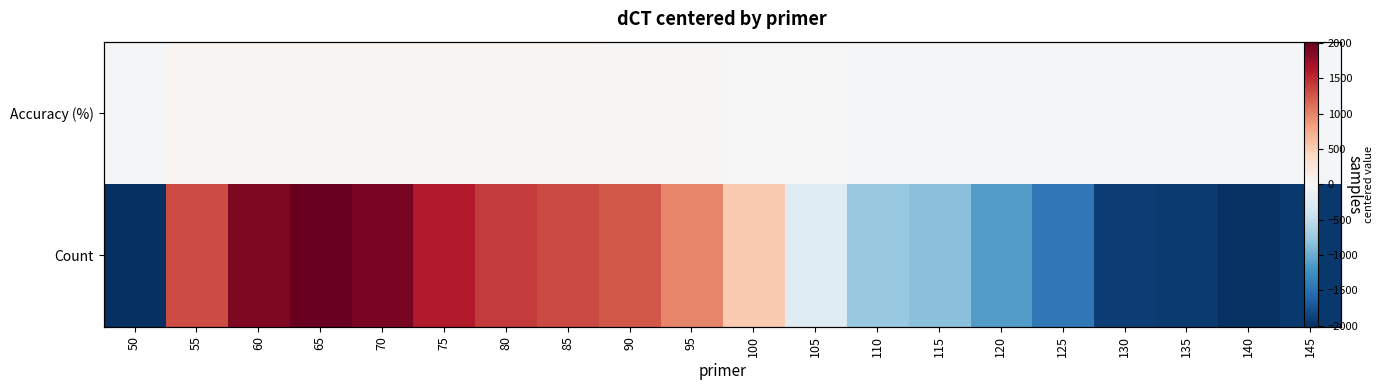

What is the total value across all series at 115?

-867.8